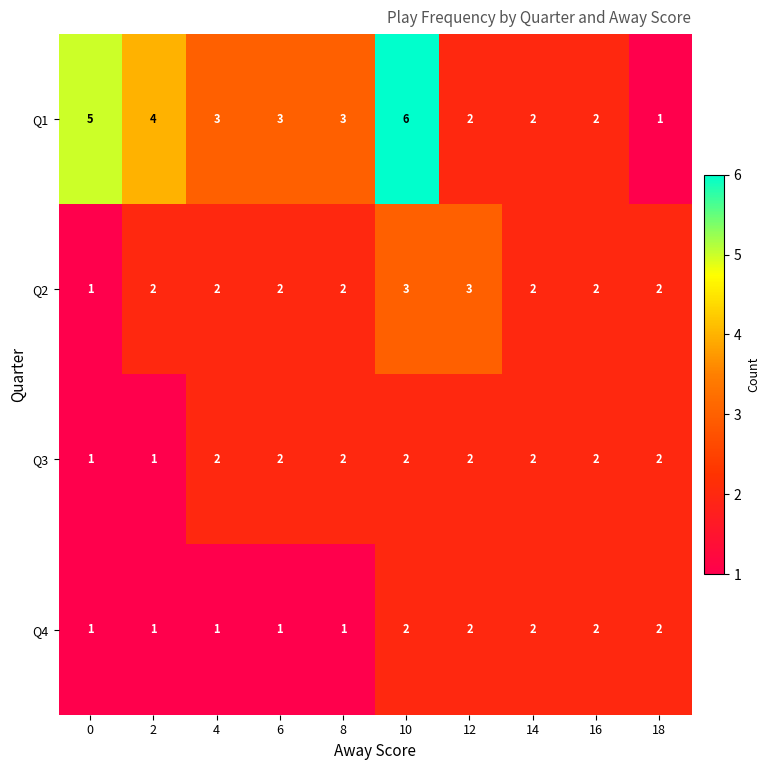

Which series changed the most between 2 and 10?

Q1